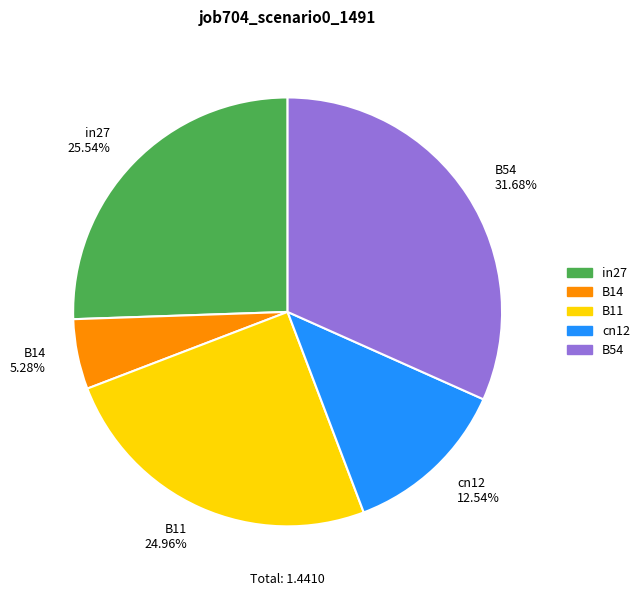

Count the number of slices in the pie.

5